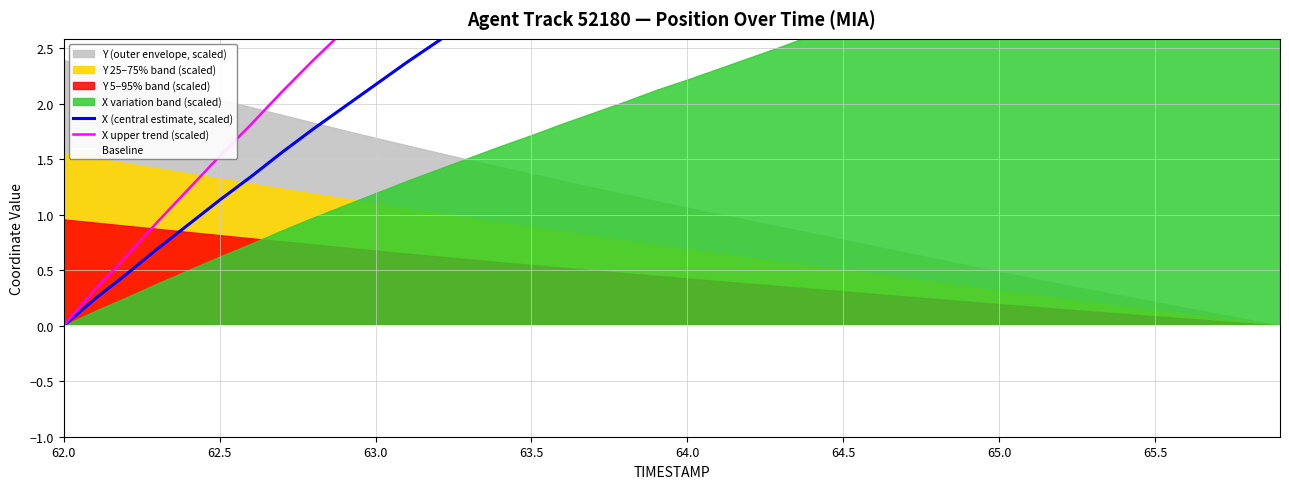

True or false: Baseline and X (central estimate, scaled) cross at least once.

False